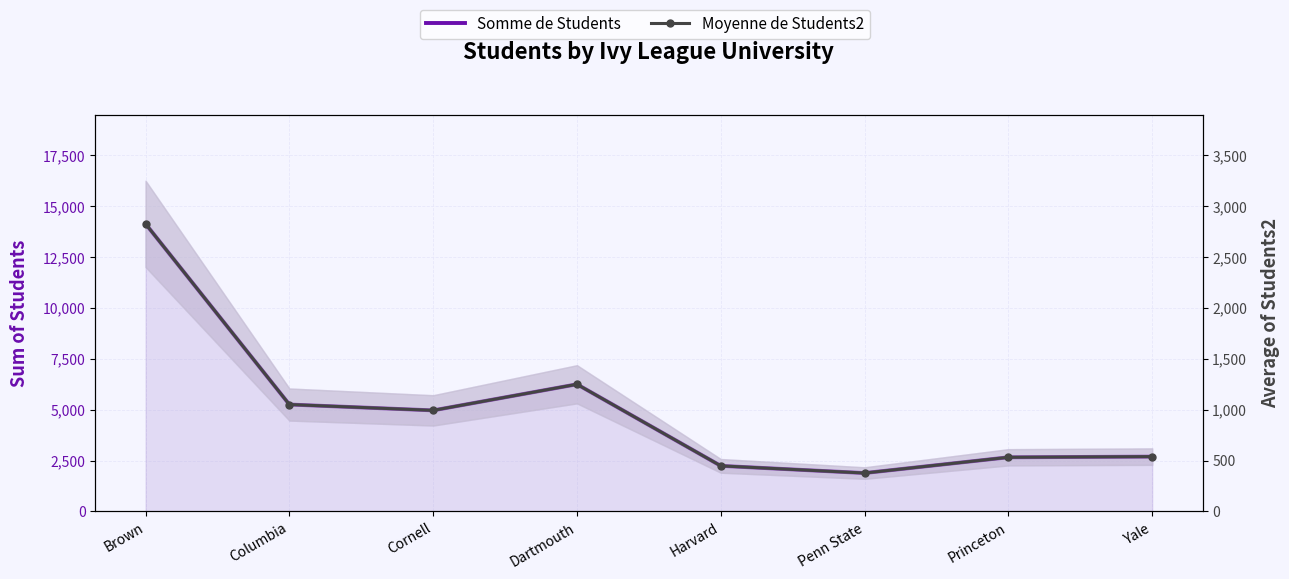

Where is Moyenne de Students2 nearest to the value 1601?

Dartmouth